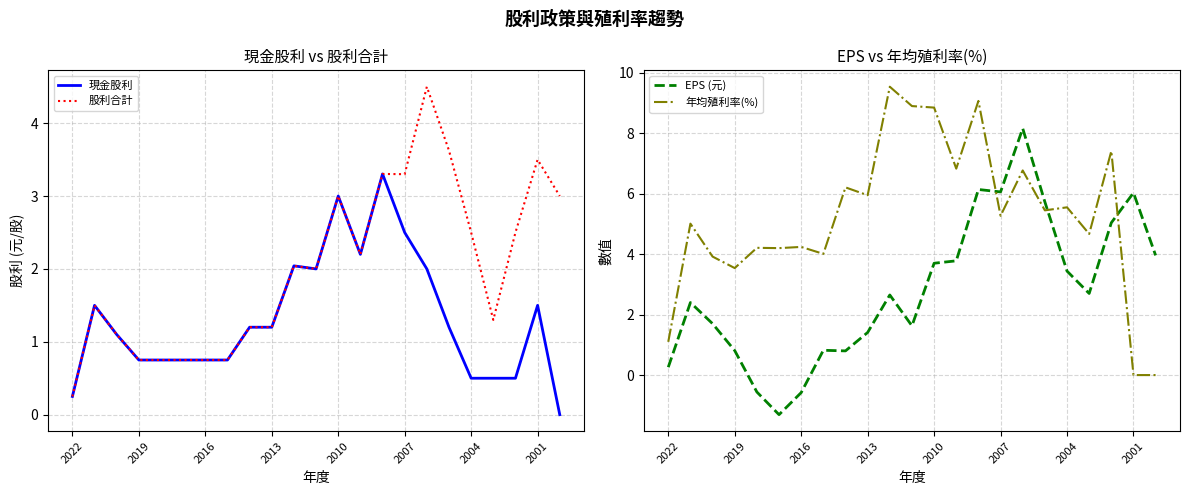

Does the chart have visible grid lines?

Yes